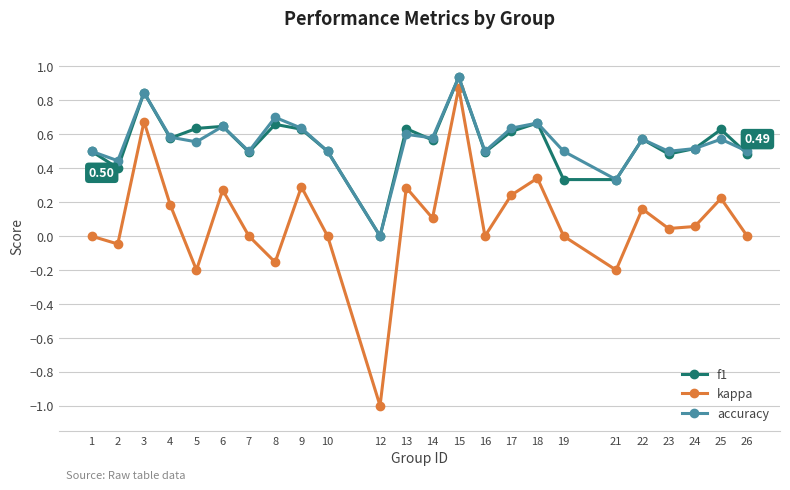

What value does the f1 series have at 1?

0.5